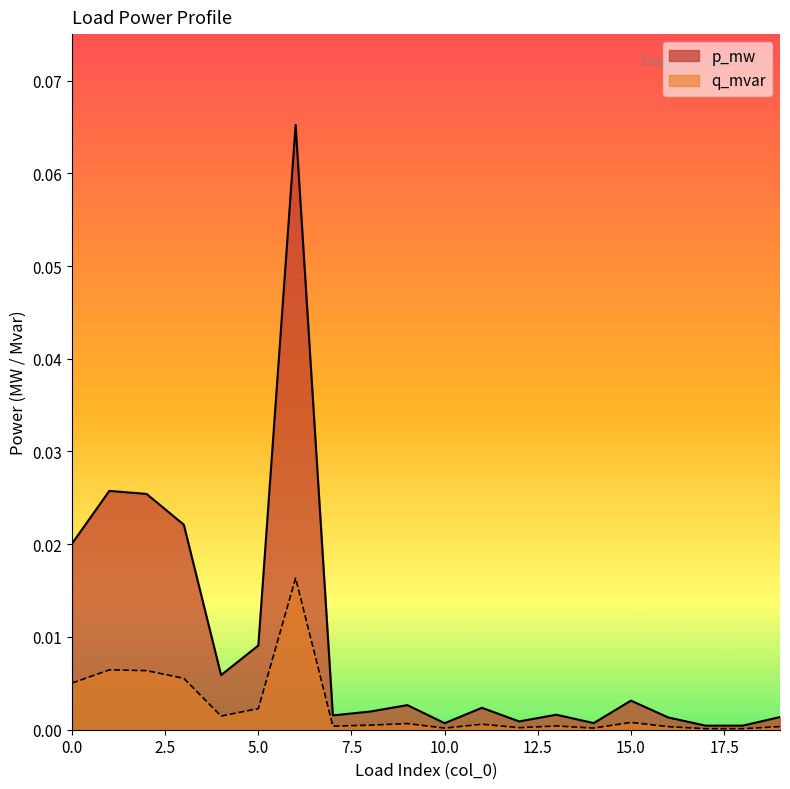

List the series in order of their peak value, highest first.

p_mw, q_mvar